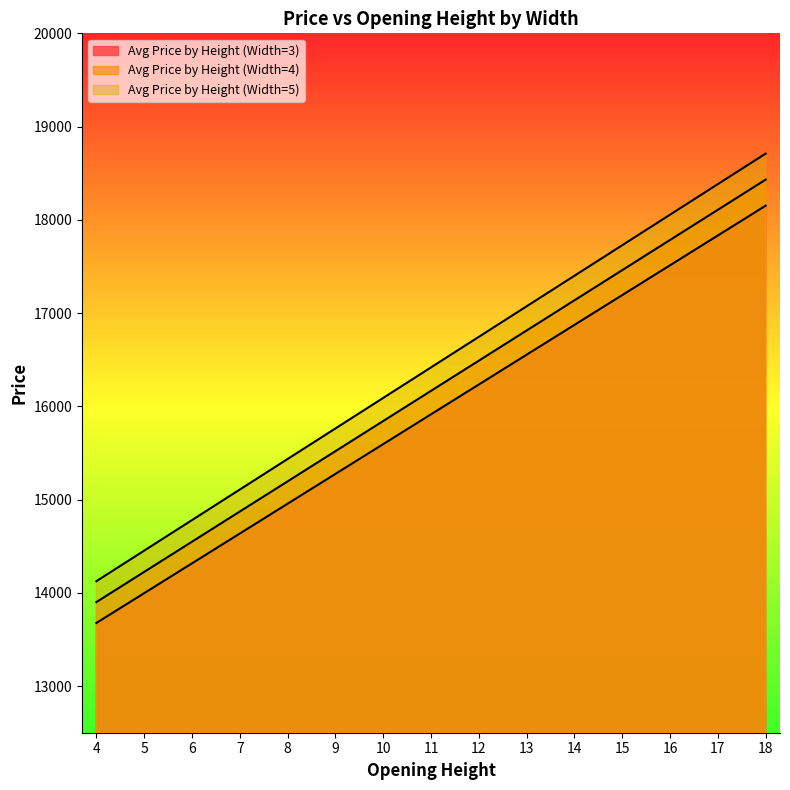

What is the sum of the Avg Price by Height (Width=3) values at 11 and 14?

32787.9